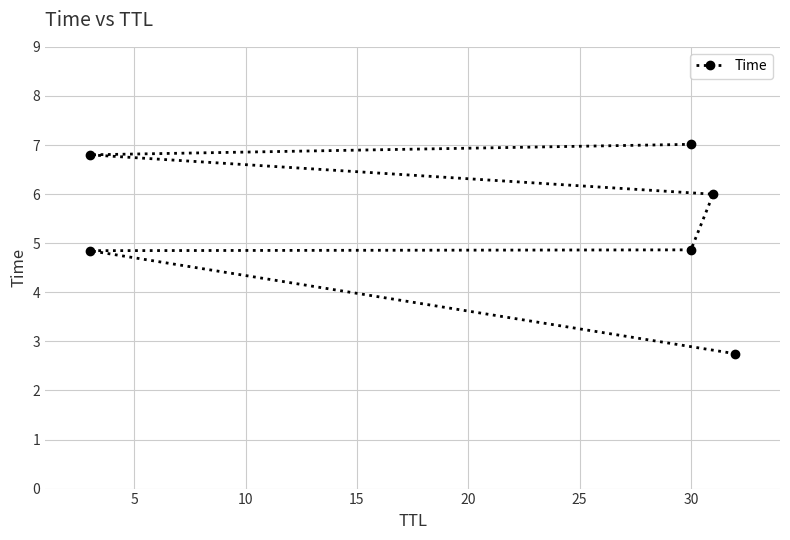

The value at 5 is 1.0. True or false?

False